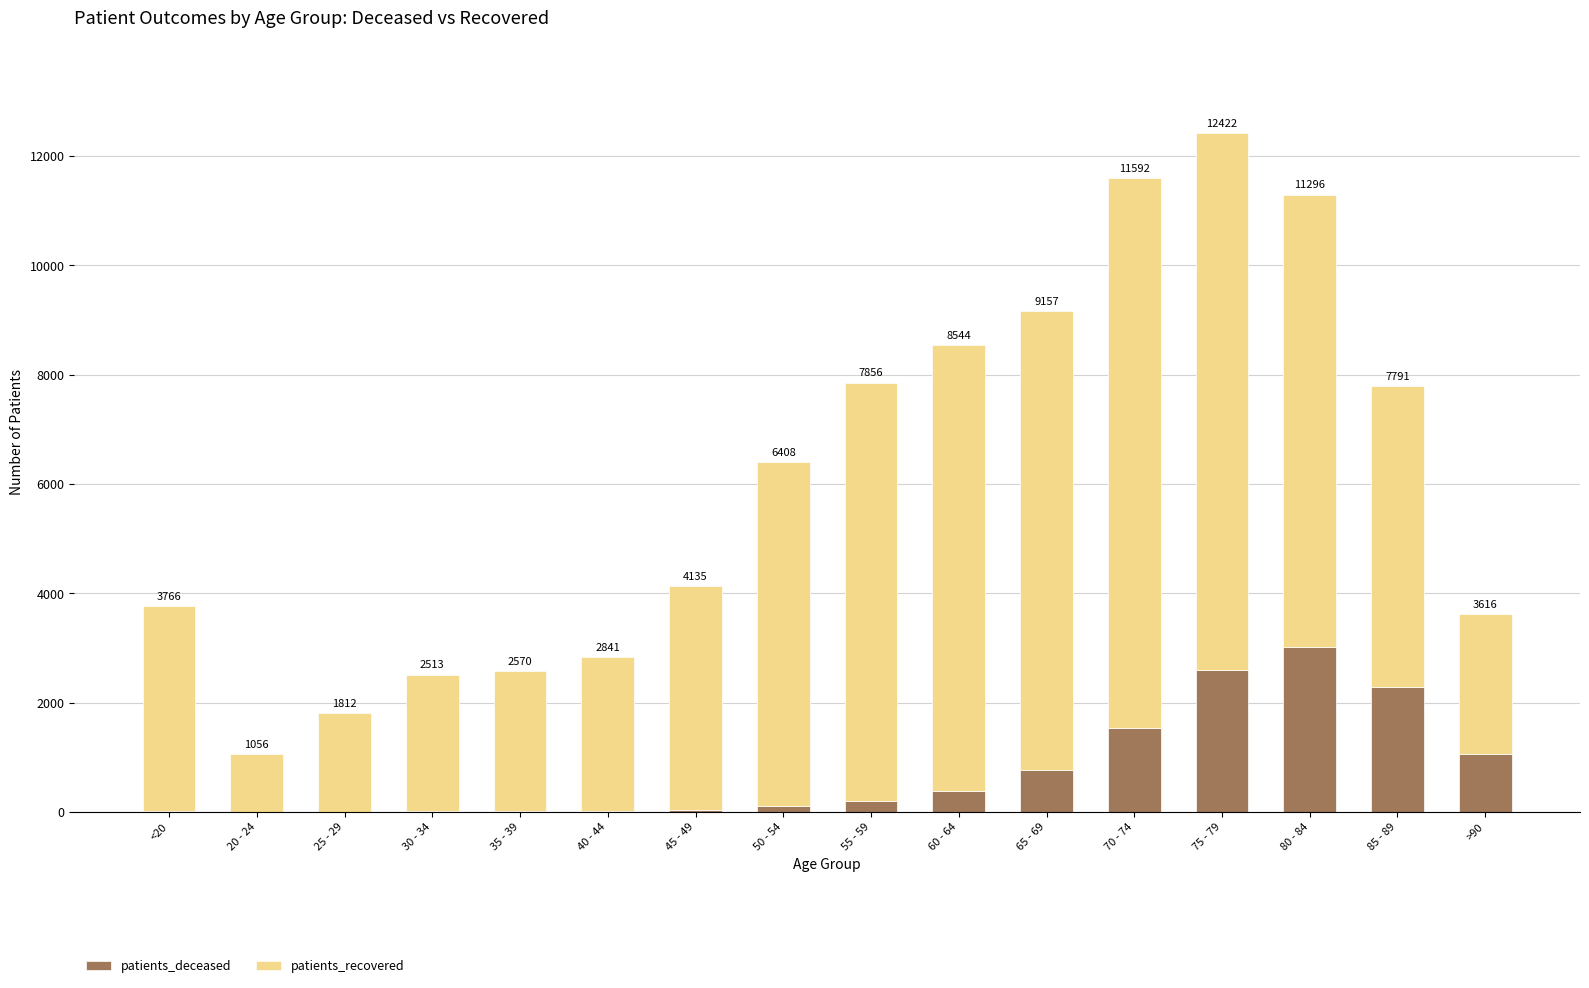

The value of patients_deceased at 80 - 84 is 3016. True or false?

True